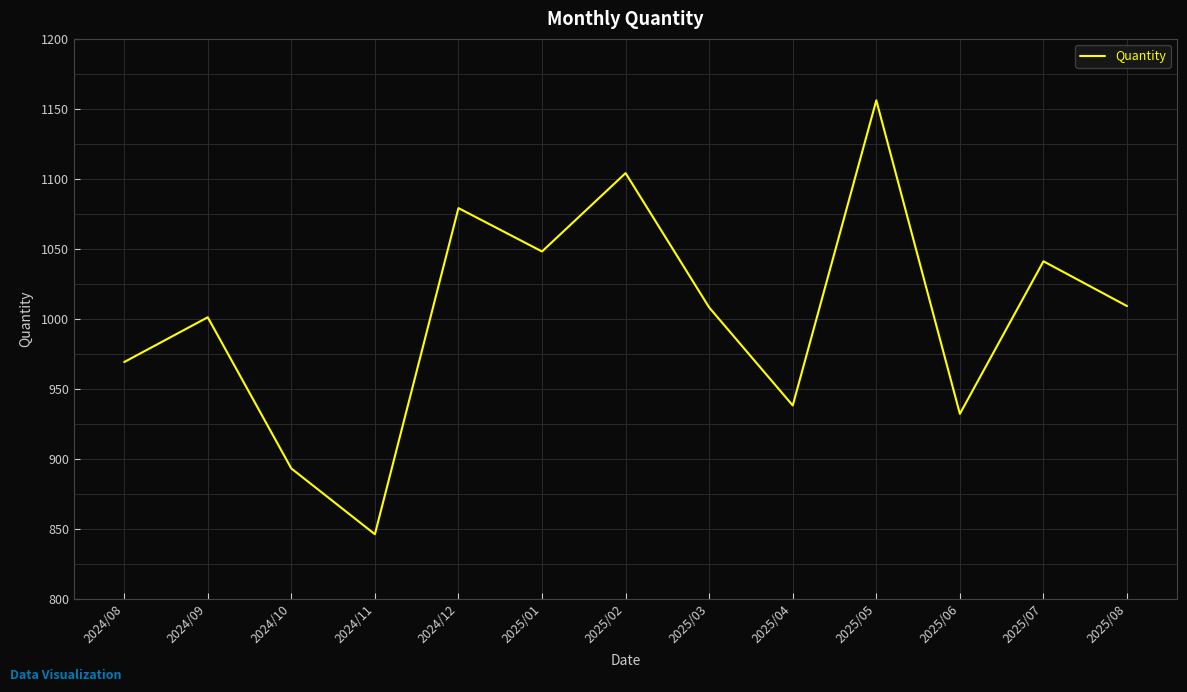

Is it true that the value at 2025/02 is 729?

False